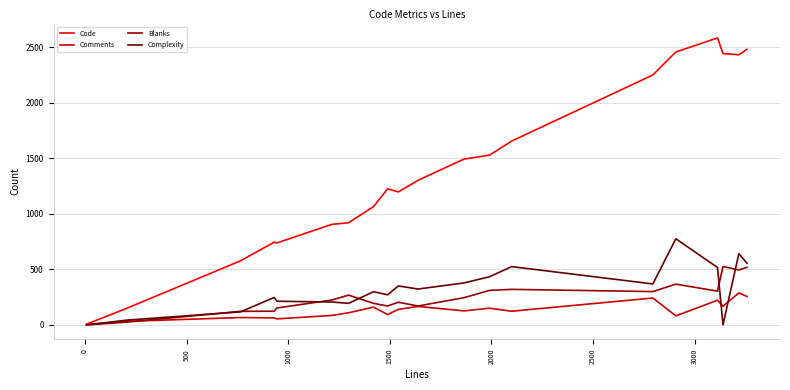

True or false: Complexity has more than 1 interior local peaks.

True